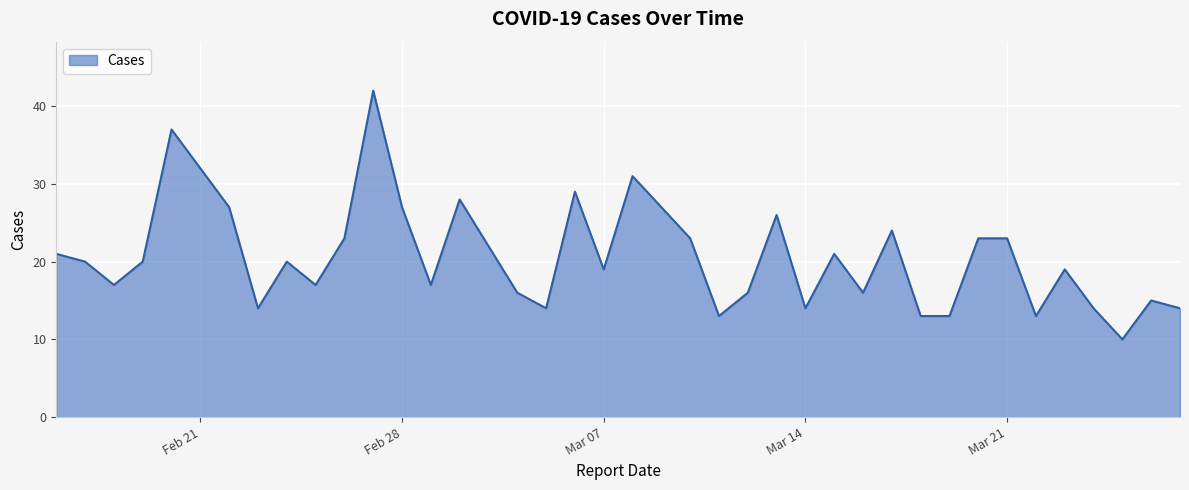

What is the difference between the maximum and minimum values?

32